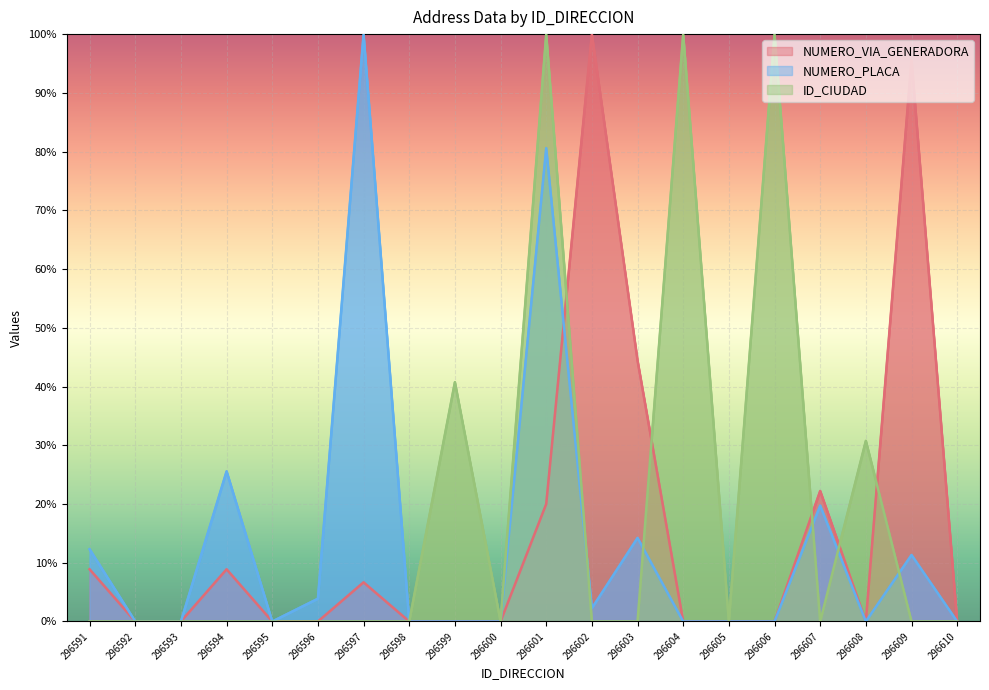

Reading right to left, transcribe all the data shown in this chart.

NUMERO_VIA_GENERADORA: 0.0	95.6	0.0	22.2	0.0	0.0	0.0	44.4	100.0	20.0	0.0	0.0	0.0	6.7	0.0	0.0	8.9	0.0	0.0	8.9
NUMERO_PLACA: 0.0	11.3	0.0	19.7	0.0	0.0	0.0	14.2	2.3	80.6	0.0	0.0	0.0	100.0	3.9	0.0	25.6	0.0	0.0	12.3
ID_CIUDAD: 0.0	0.0	30.8	0.0	100.0	0.0	100.0	0.0	0.0	100.0	0.0	40.7	0.0	0.0	0.0	0.0	0.0	0.0	0.0	0.0